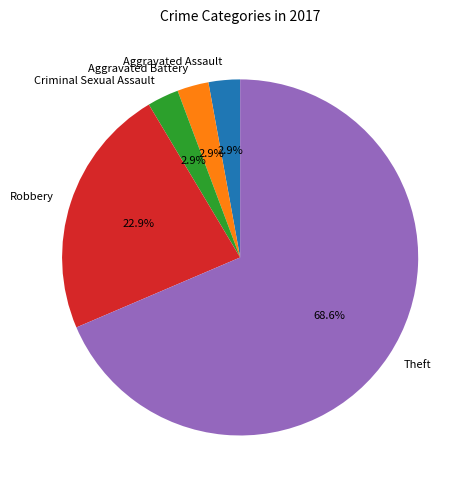

Which has a higher value, Aggravated Battery or Theft?

Theft